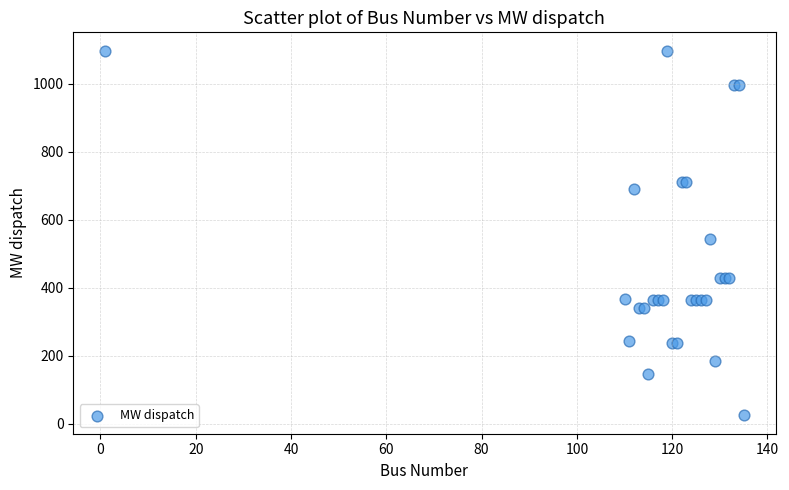

What Y value in the scatter plot is closest to 561?

544.9